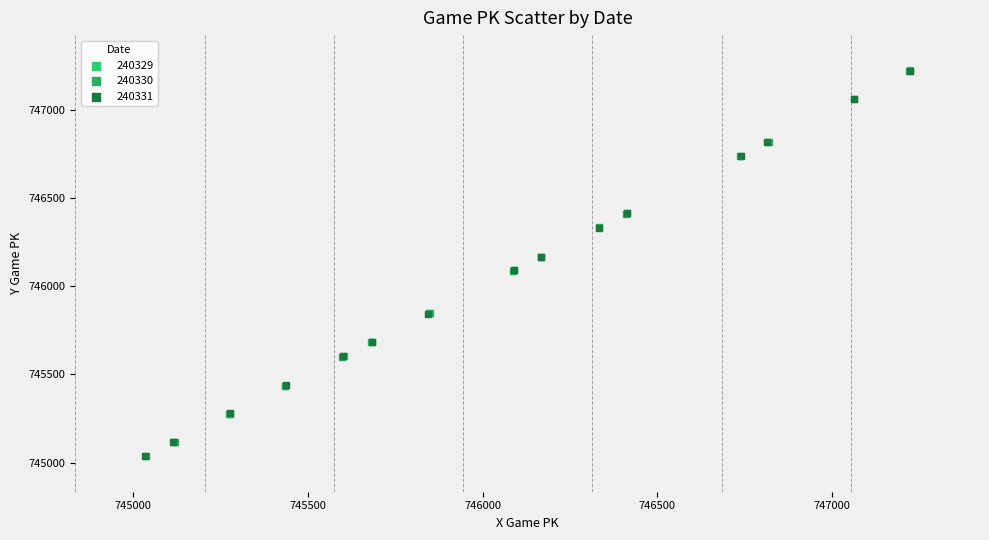

What are all the series names shown in the legend?

240329, 240330, 240331